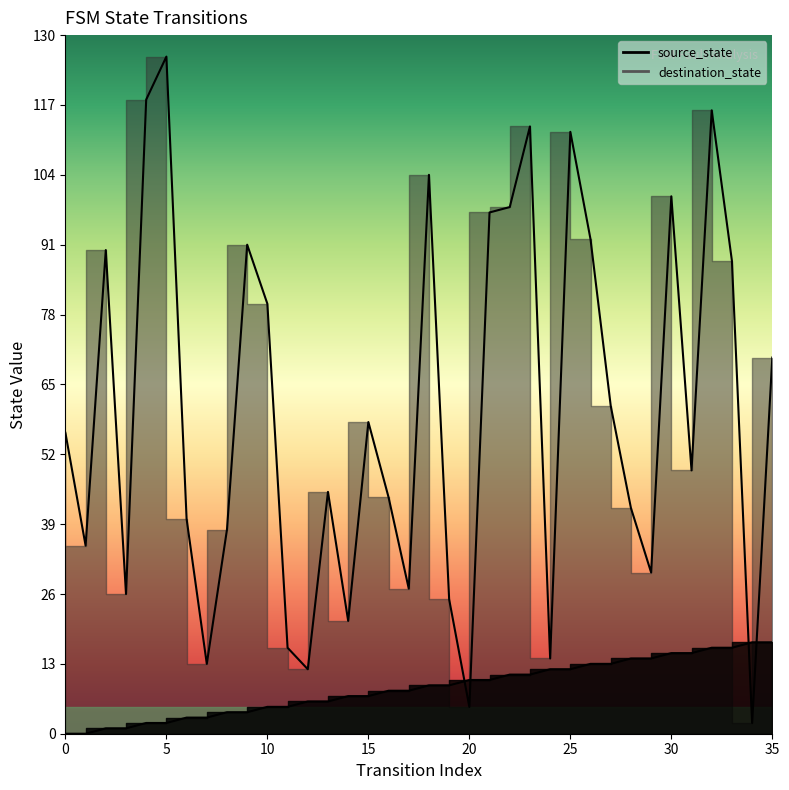

How many lines are shown in the chart?

2